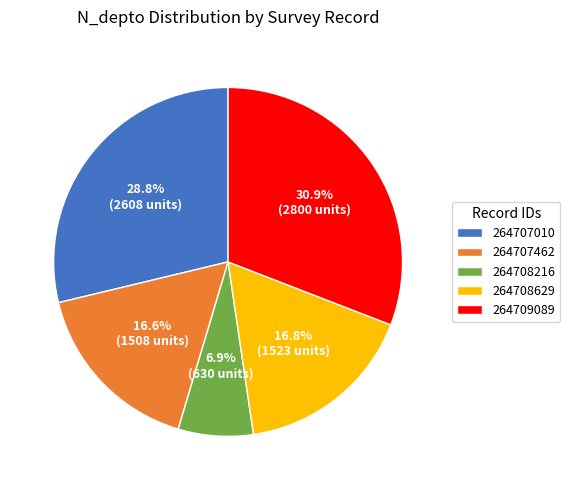

Which slice is the smallest?

264708216